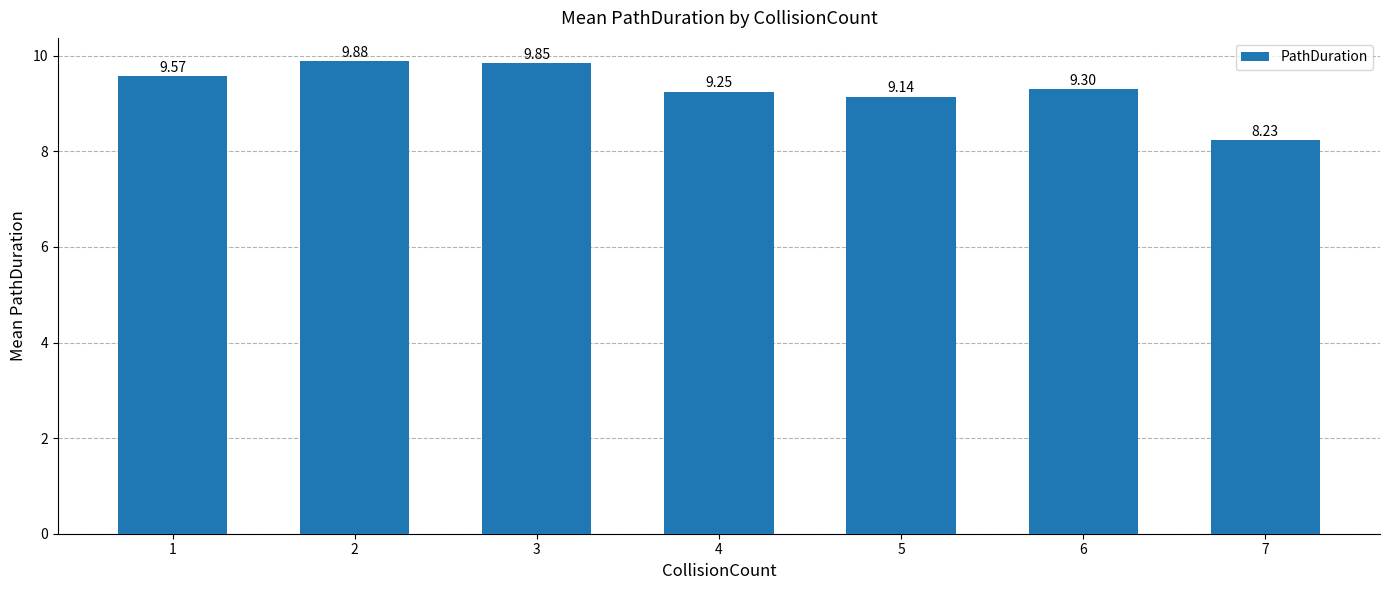

How many values are below 9?

1